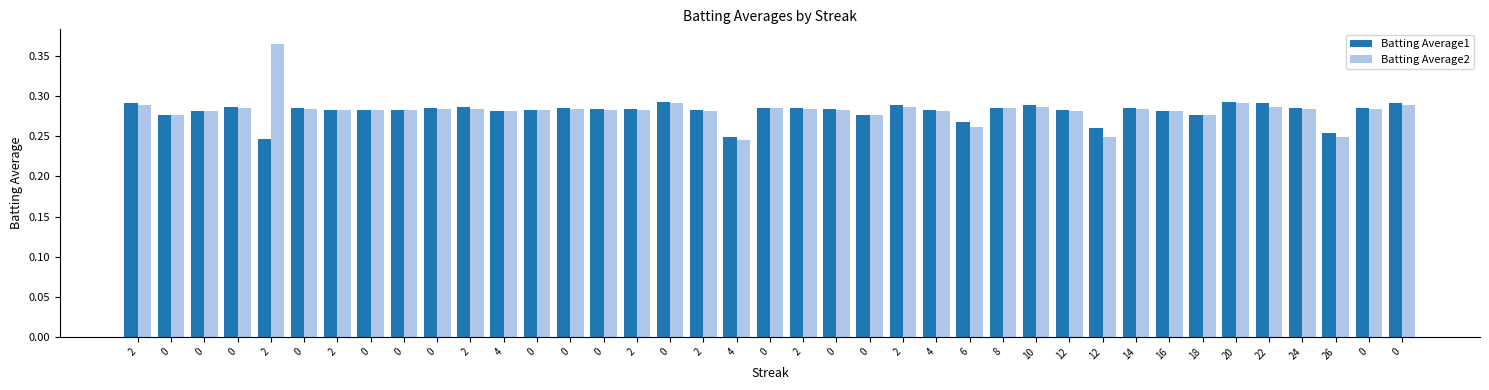

The value of Batting Average2 at 2 is 0.5. True or false?

False